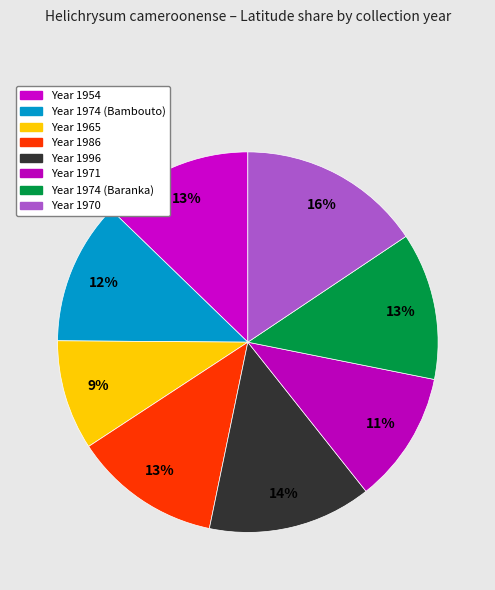

Rank the categories by value from highest to lowest.

1970, 1996, 1954, 1986, 1974 (Baranka), 1974 (Bambouto), 1971, 1965